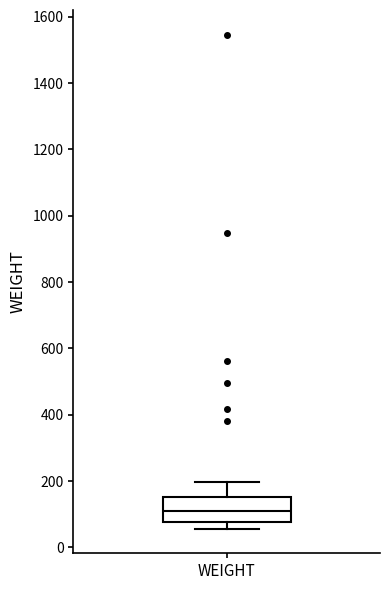

Read this box plot against the y-axis: the position of the median line, the range covered by the box, and the ends of both whiskers. The values are not printed on the chart, so give them approximately, as read against the axis.

median 100, box 80 to 160, whiskers 60 to 200